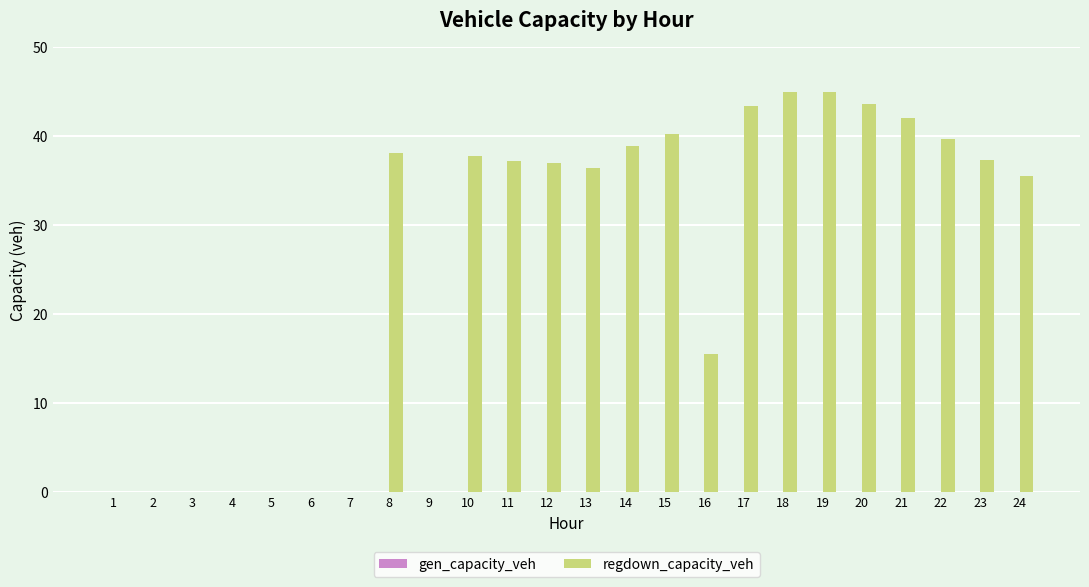

What value does the data have at 18?

45.0